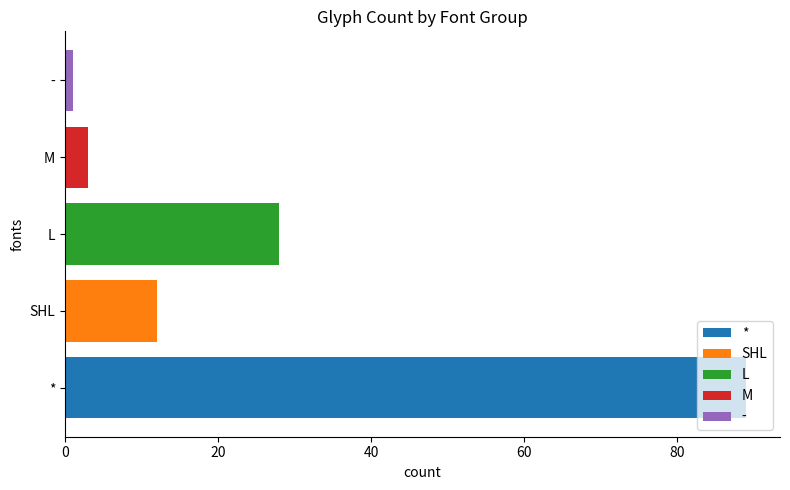

Is it true that the value at L is 28?

True